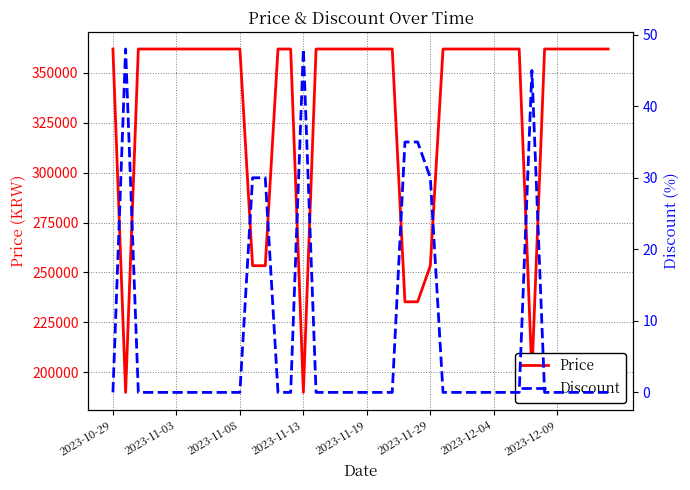

What is the maximum value for Price?

362000